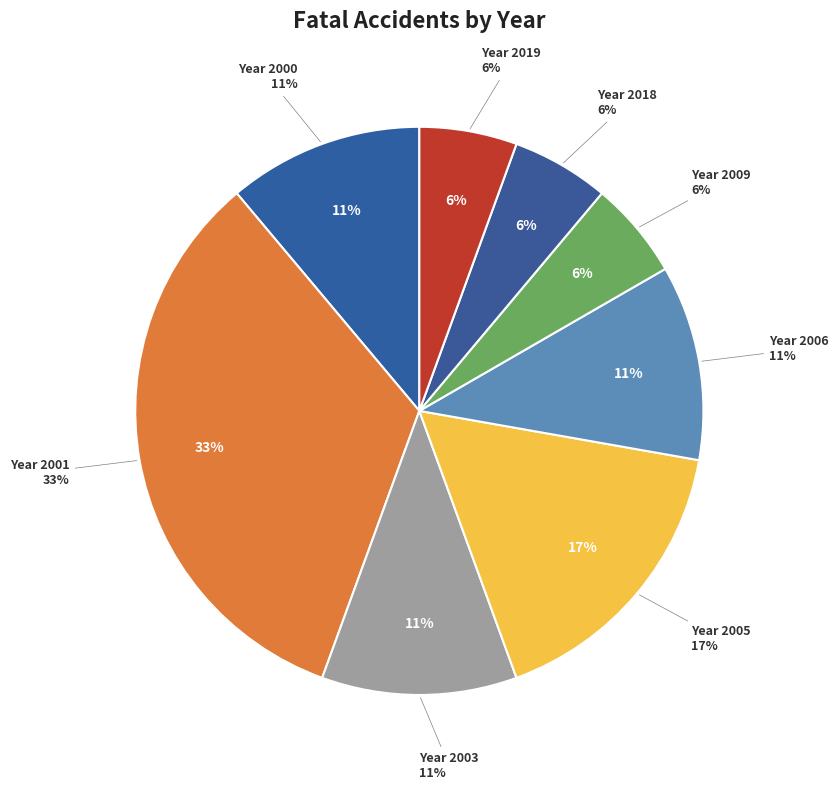

To the nearest percent, what is the combined percentage of 2001 and 2006?

44%